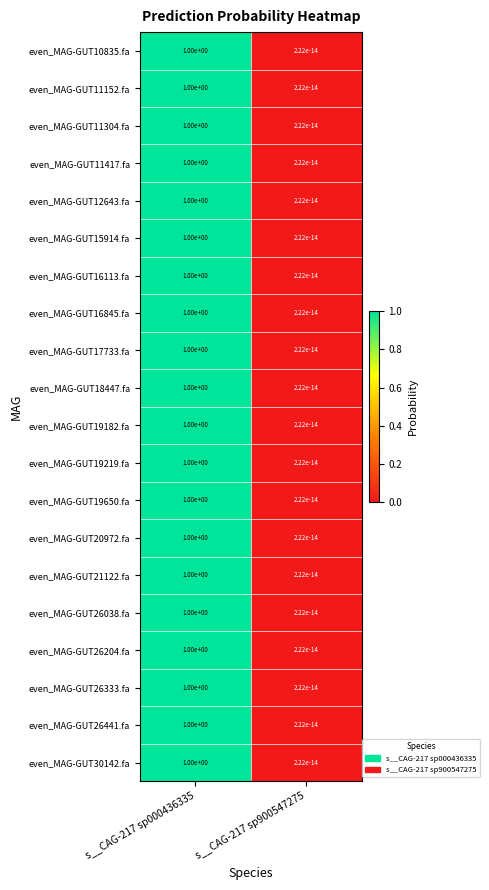

What is the difference between the even_MAG-GUT30142.fa values at s__CAG-217 sp900547275 and s__CAG-217 sp000436335?

1.0